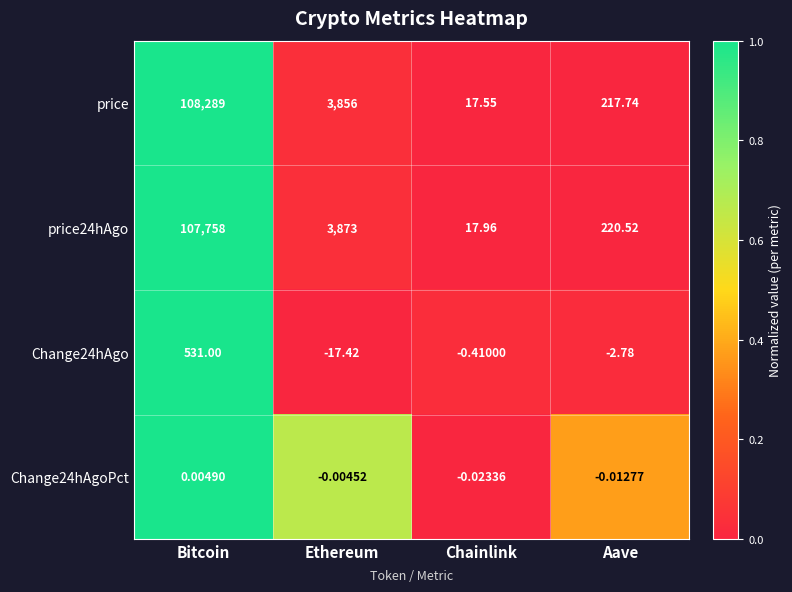

What is the total value across all series at Bitcoin?

216578.0